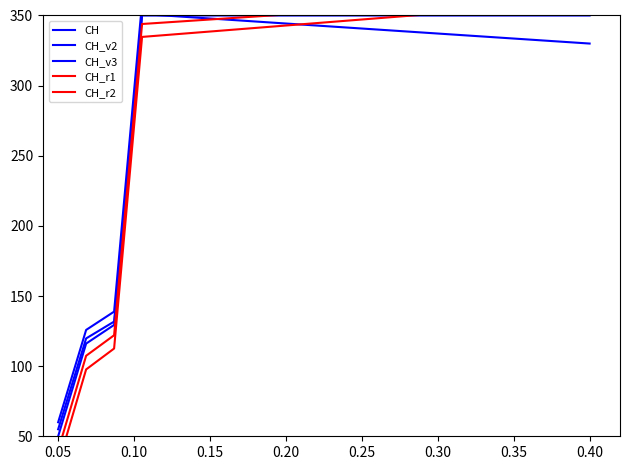

True or false: CH has more than 2 interior local peaks.

False